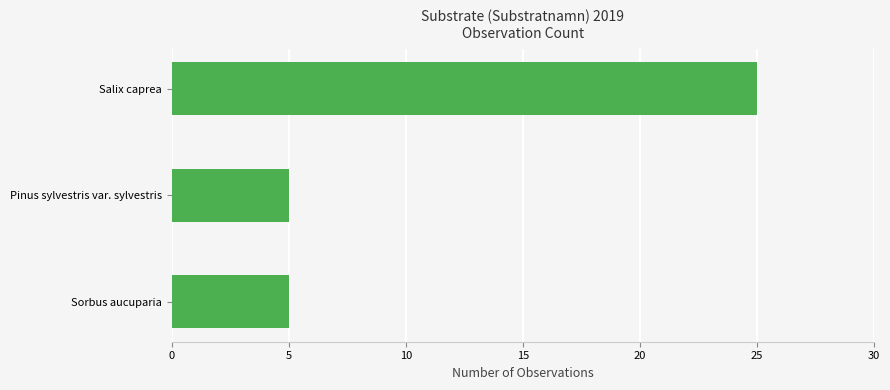

Reading bottom to top, transcribe all the data shown in this chart.

5	5	25